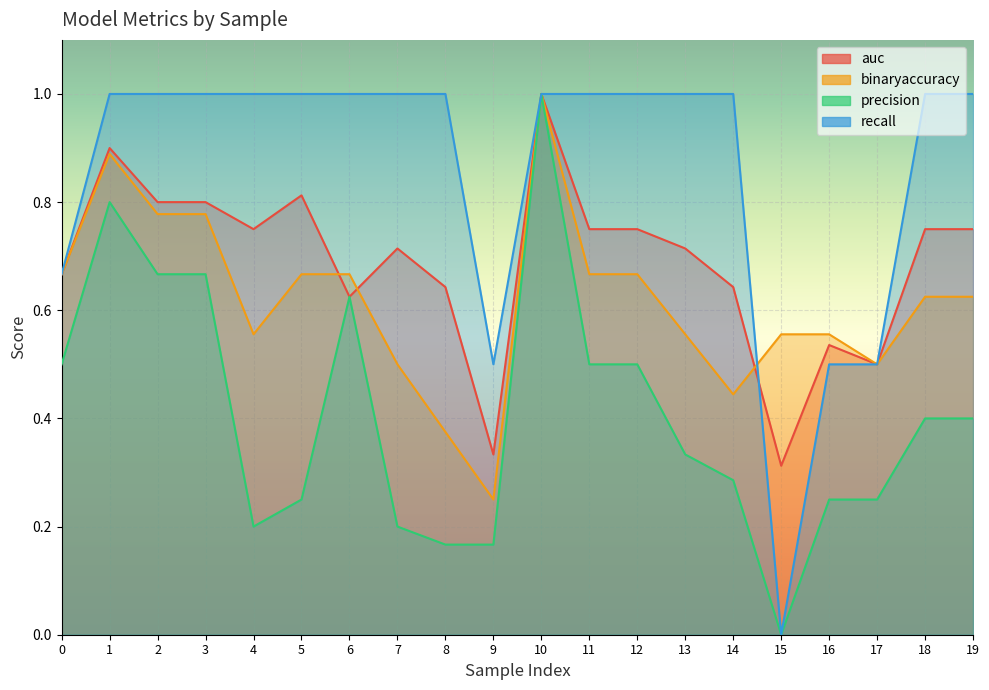

Reading left to right, list all the values displayed in this chart.

auc: 0.7	0.9	0.8	0.8	0.8	0.8	0.6	0.7	0.6	0.3	1.0	0.8	0.8	0.7	0.6	0.3	0.5	0.5	0.8	0.8
binaryaccuracy: 0.7	0.9	0.8	0.8	0.6	0.7	0.7	0.5	0.4	0.2	1.0	0.7	0.7	0.6	0.4	0.6	0.6	0.5	0.6	0.6
precision: 0.5	0.8	0.7	0.7	0.2	0.2	0.6	0.2	0.2	0.2	1.0	0.5	0.5	0.3	0.3	0.0	0.2	0.2	0.4	0.4
recall: 0.7	1.0	1.0	1.0	1.0	1.0	1.0	1.0	1.0	0.5	1.0	1.0	1.0	1.0	1.0	0.0	0.5	0.5	1.0	1.0